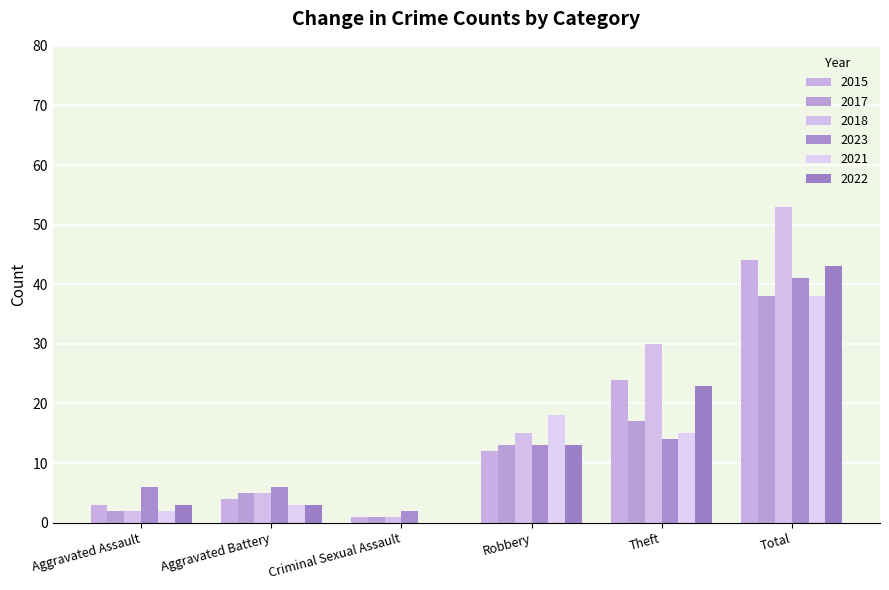

How many categories are shown in the chart?

6